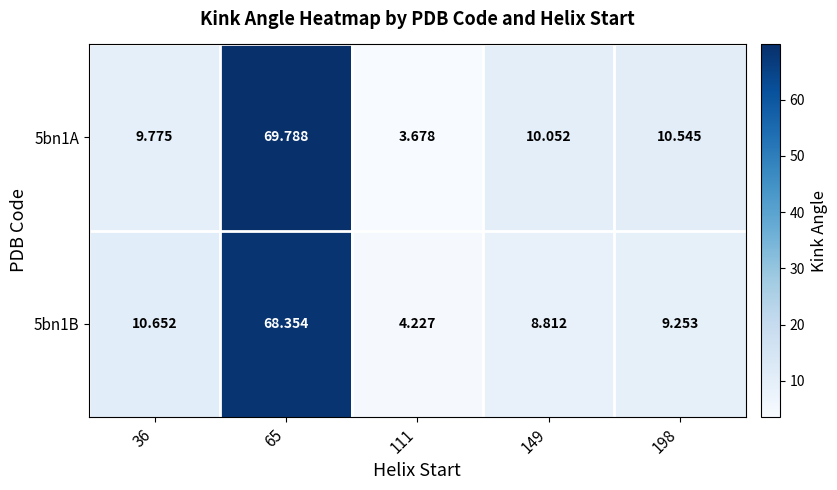

Is the value of 5bn1B at 149 greater than the value of 5bn1A at 111?

Yes